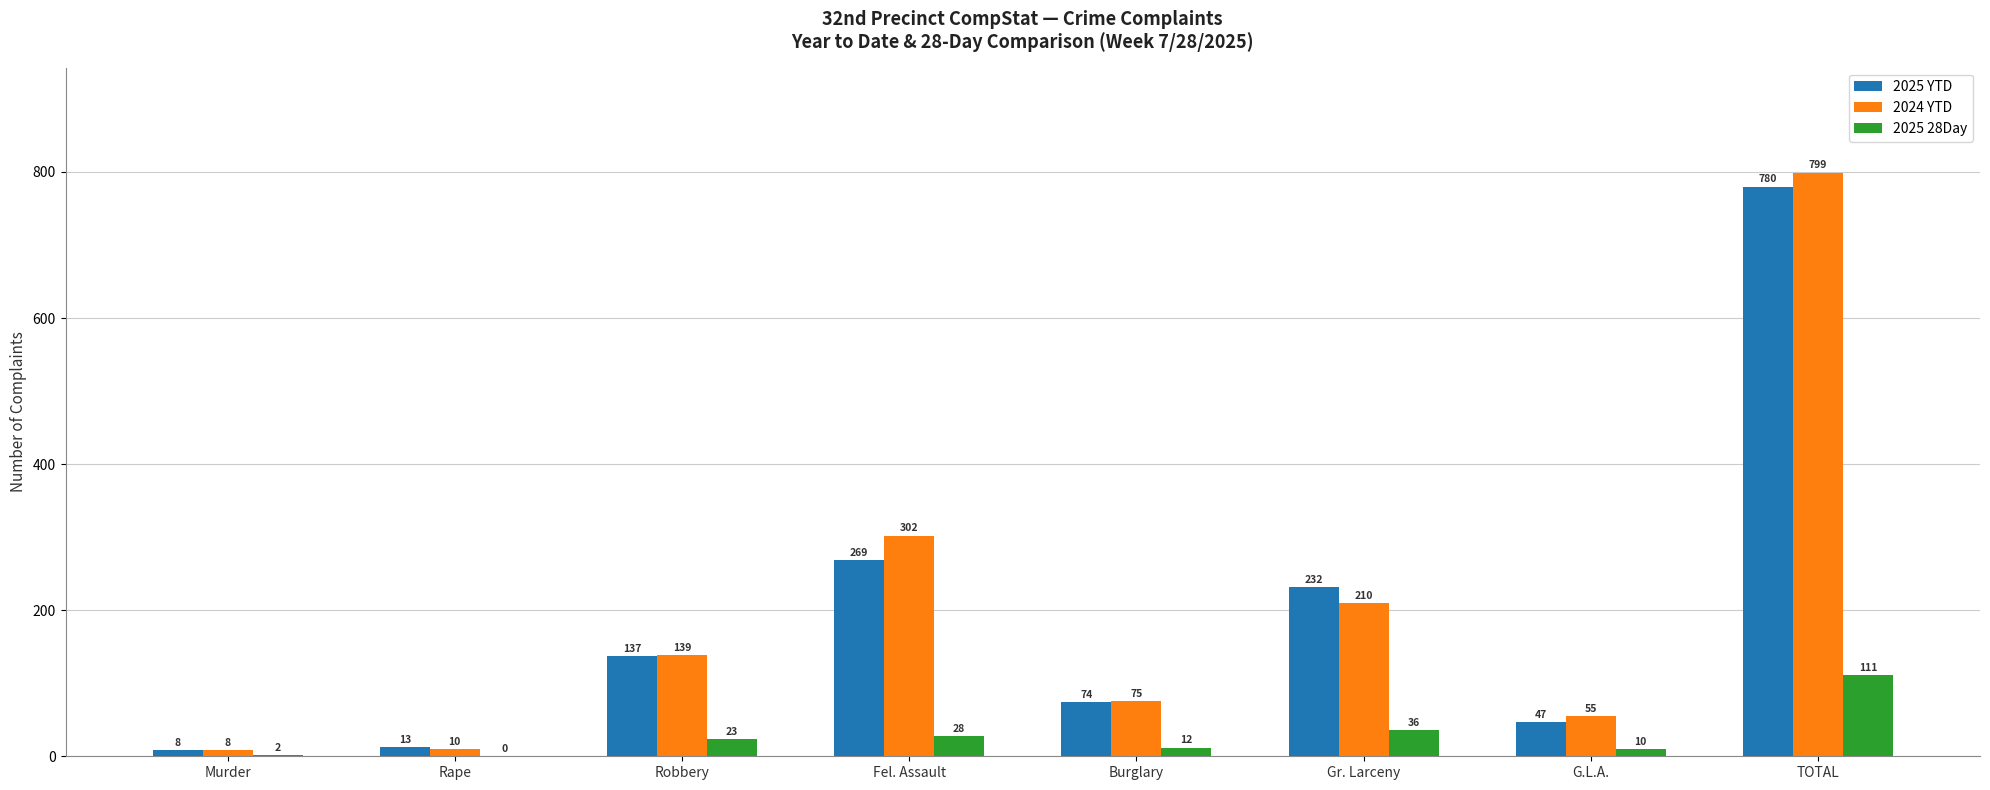

The 2024 YTD series shows 799 at TOTAL. True or false?

True